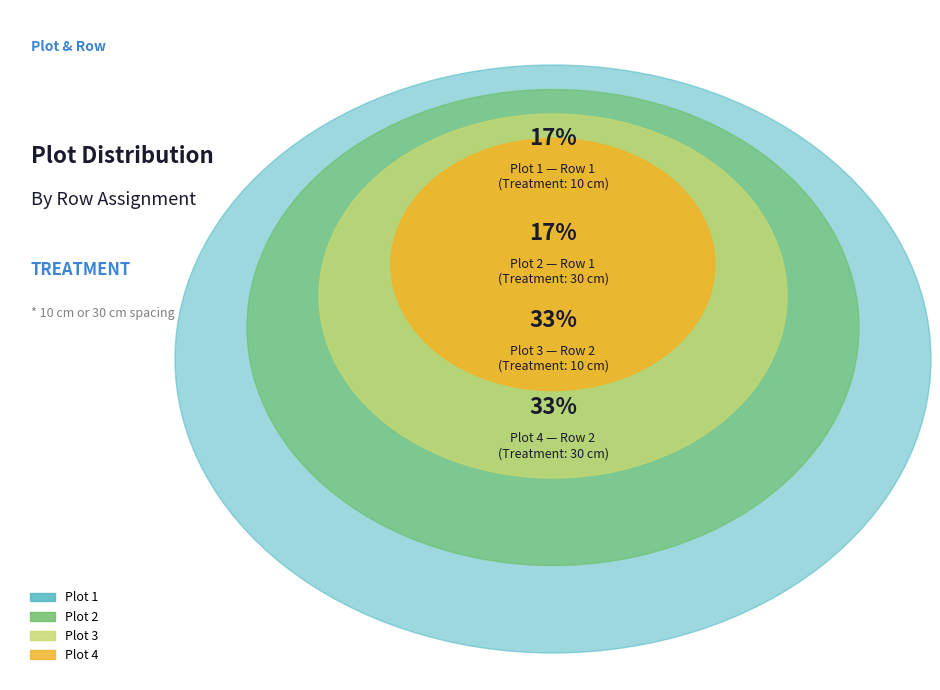

How many slices are in this pie chart?

4